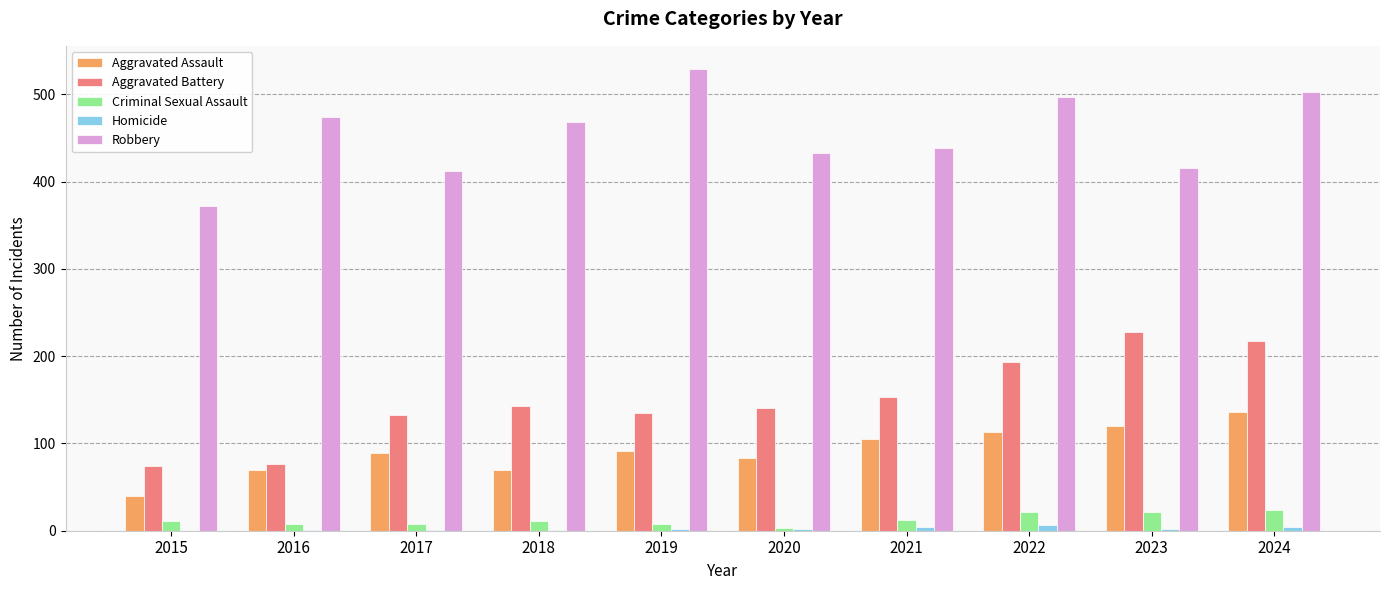

Which series changed the most between 2015 and 2019?

Robbery